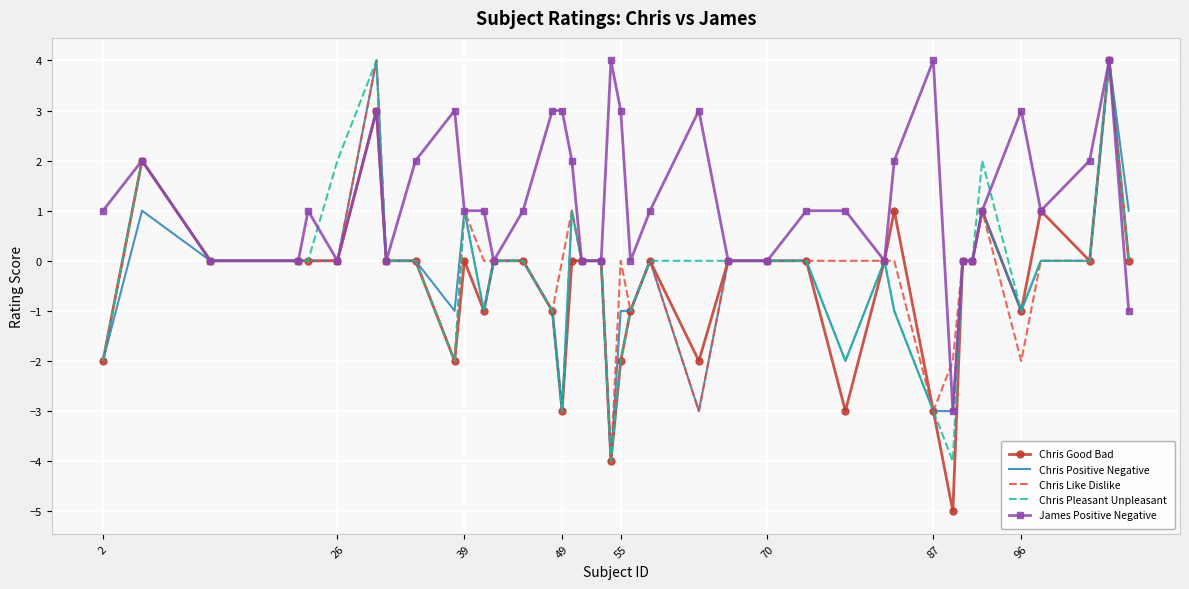

What is the maximum value shown in the chart?

4